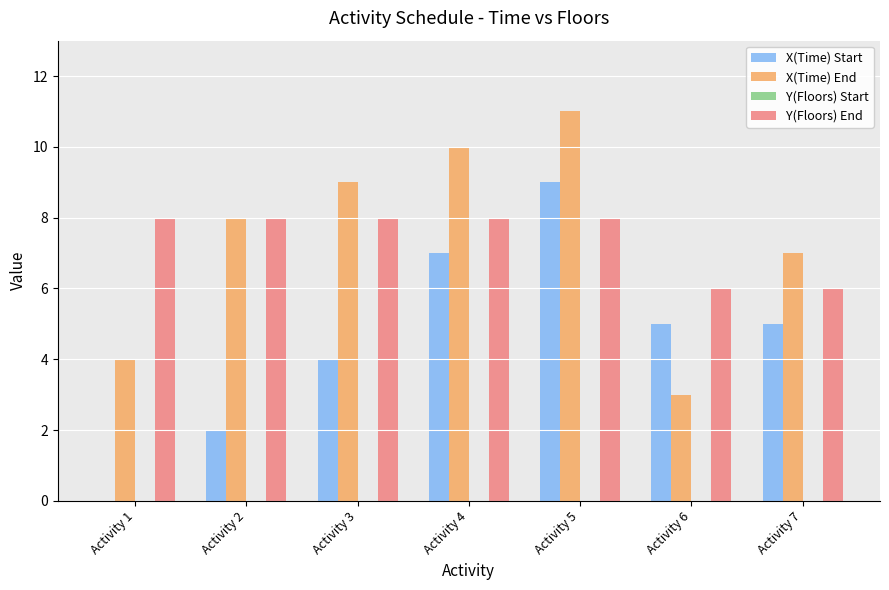

Reading right to left, list all the values displayed in this chart.

X(Time) Start: Activity 7=5	Activity 6=5	Activity 5=9	Activity 4=7	Activity 3=4	Activity 2=2	Activity 1=0
X(Time) End: Activity 7=7	Activity 6=3	Activity 5=11	Activity 4=10	Activity 3=9	Activity 2=8	Activity 1=4
Y(Floors) End: Activity 7=6	Activity 6=6	Activity 5=8	Activity 4=8	Activity 3=8	Activity 2=8	Activity 1=8